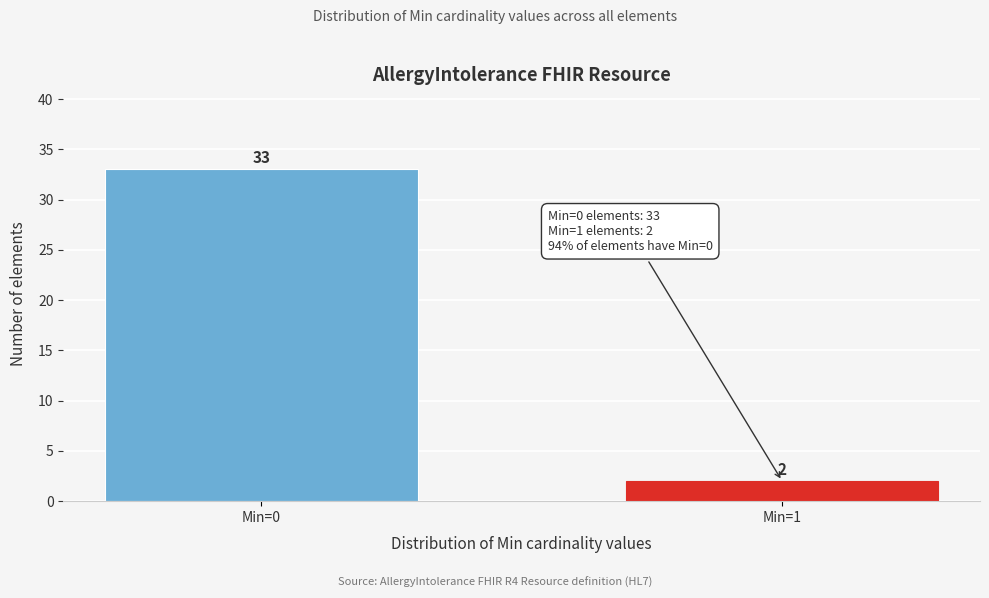

Reading right to left, extract all data points from this chart.

2	33